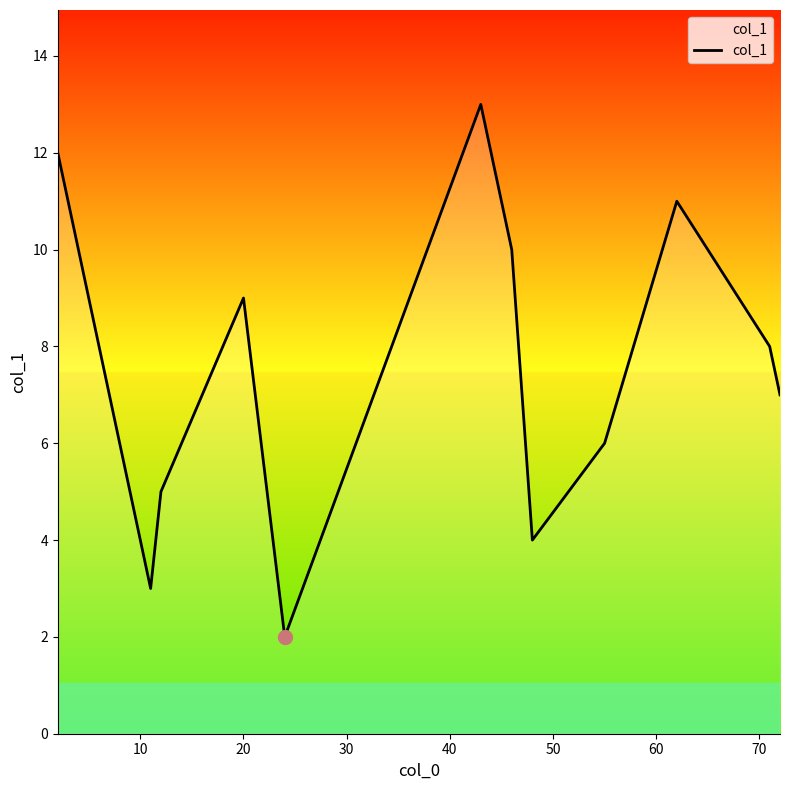

What is the greatest value displayed?

13